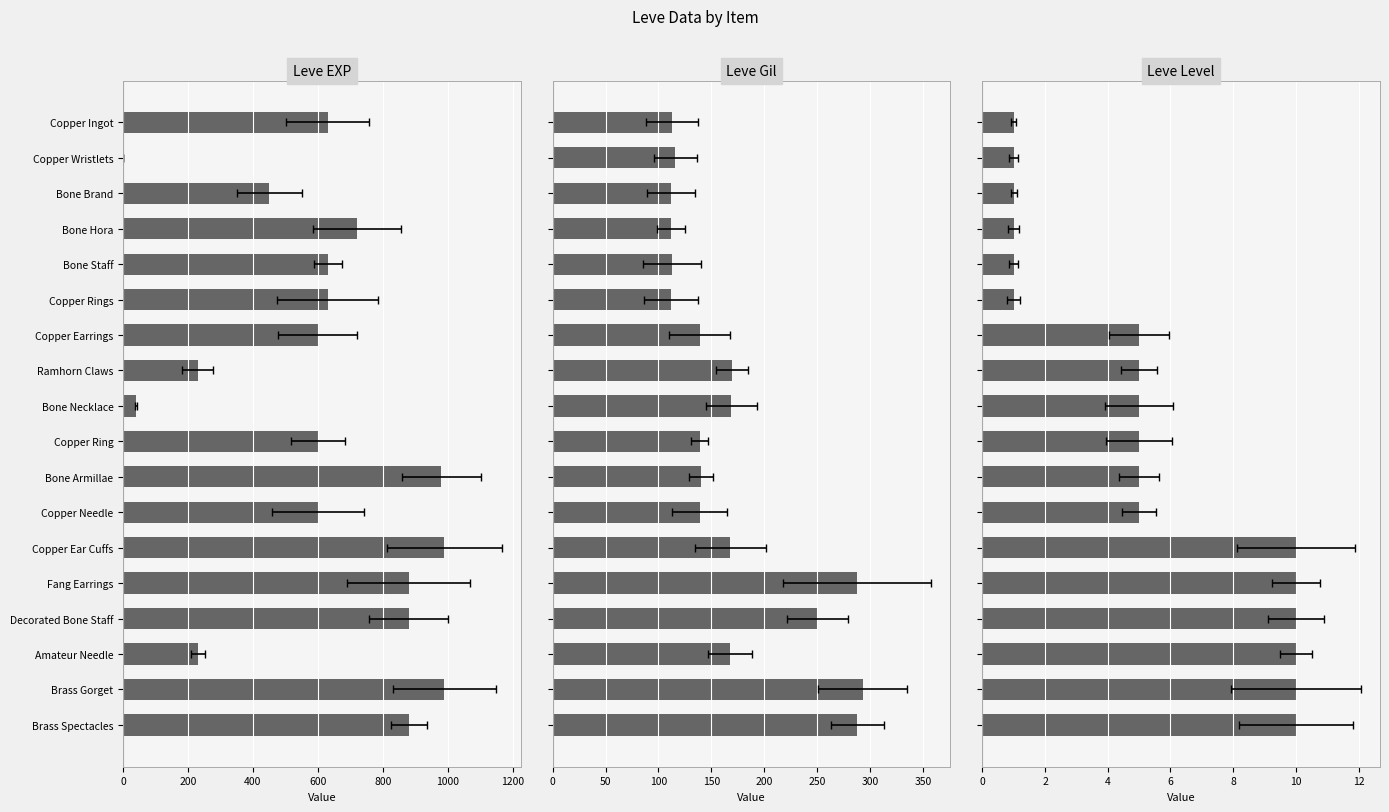

How many data points in Leve EXP are above 630?

7